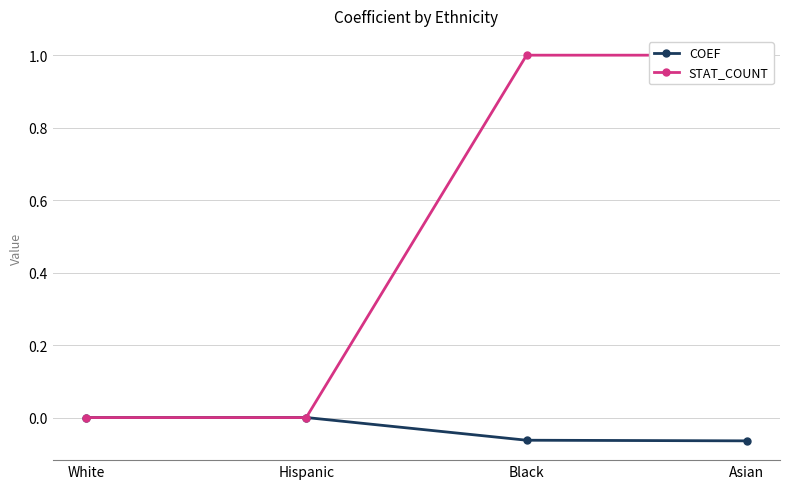

How many categories are shown in the chart?

4